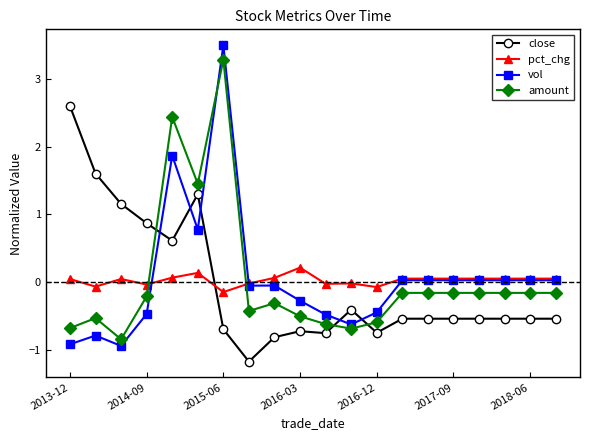

Which series has the widest spread of values?

vol